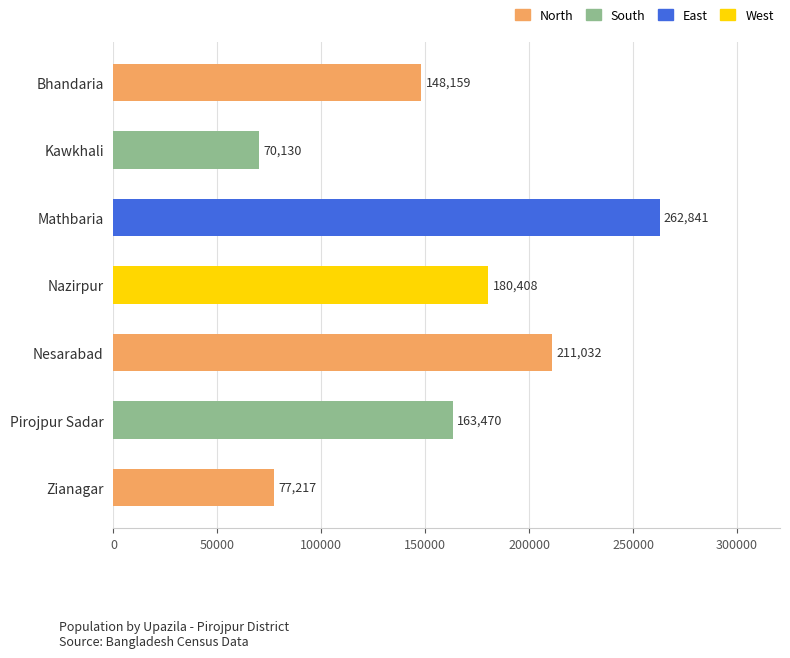

Read the value at Nesarabad.

211032